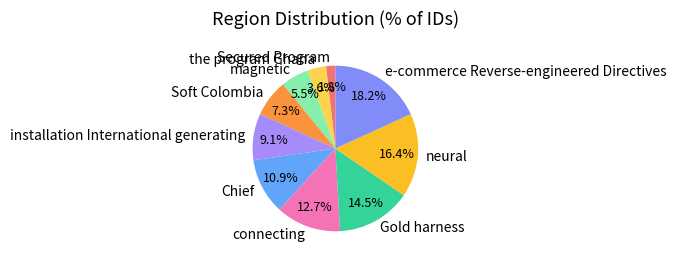

Approximately how many times larger is the value at e-commerce Reverse-engineered Directives compared to connecting?

1.4